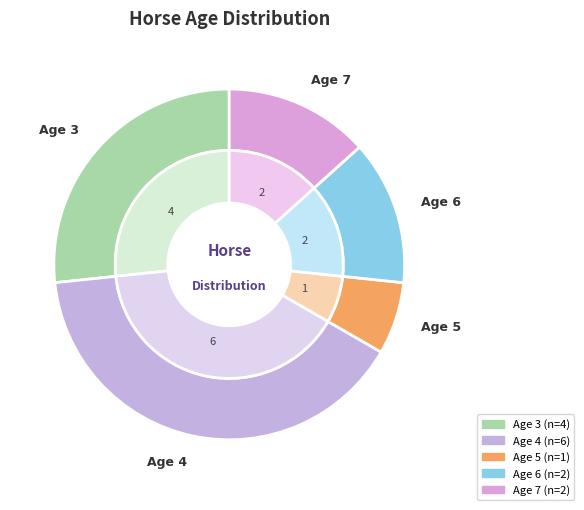

How much of the chart is everything except Age 6?

86.7%